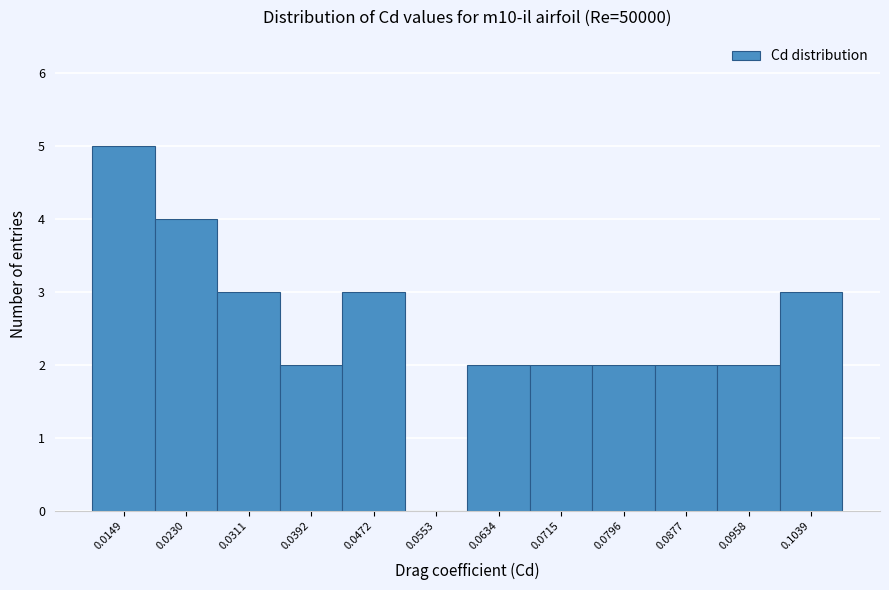

Reading left to right, transcribe all the data shown in this chart.

0.0149=5	0.0230=4	0.0311=3	0.0392=2	0.0472=3	0.0553=0	0.0634=2	0.0715=2	0.0796=2	0.0877=2	0.0958=2	0.1039=3